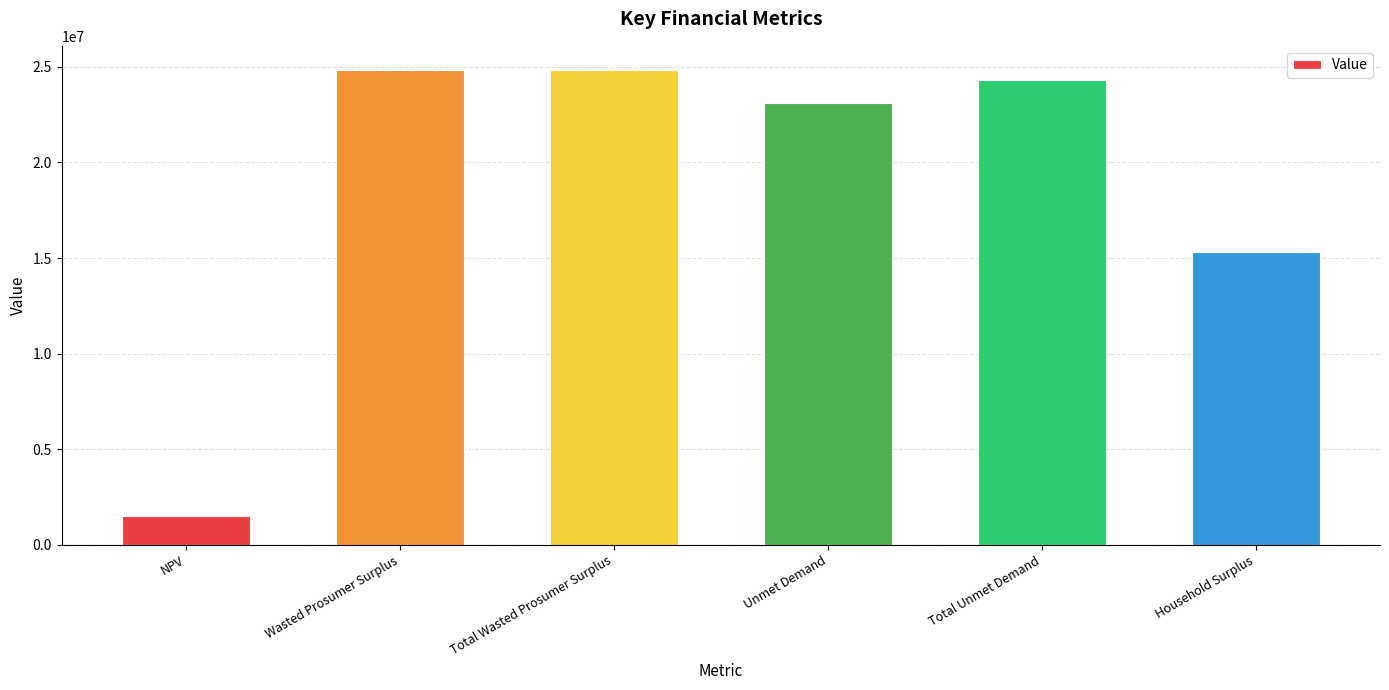

What is the sum of the values at Unmet Demand and Wasted Prosumer Surplus?

47959458.4